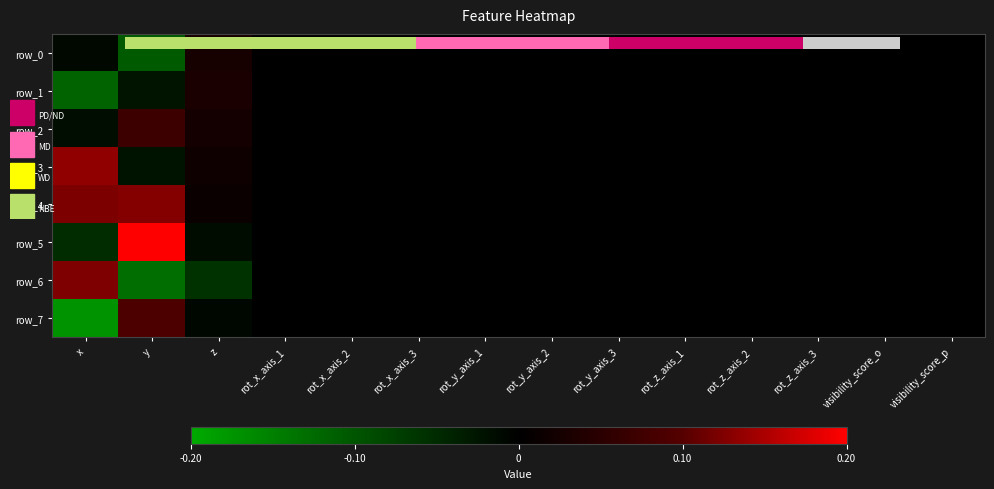

The row_1 series shows 0.0 at rot_x_axis_2. True or false?

True